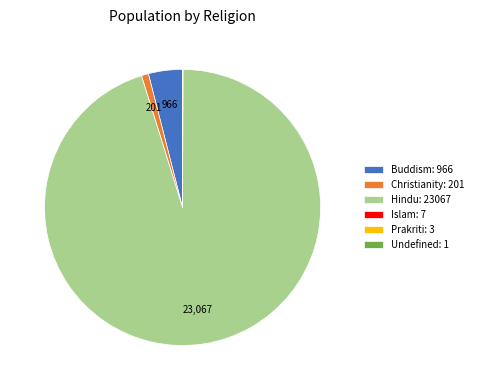

The Christianity: 201 slice represents 1% of the pie. True or false?

True